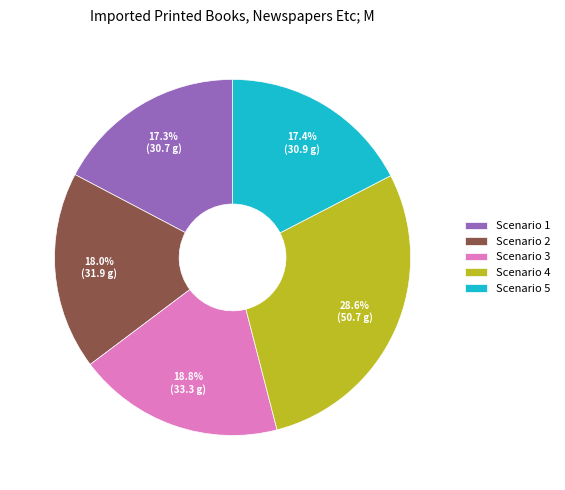

True or false: Scenario 2 accounts for 18% of the total.

True